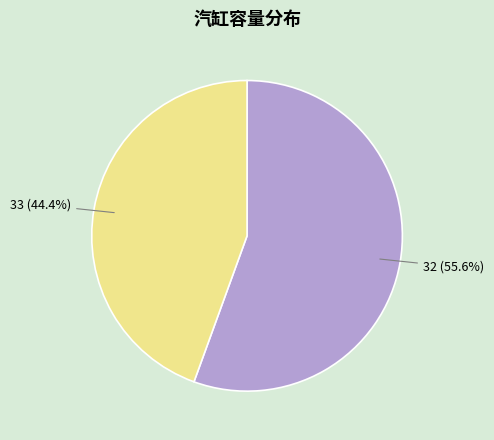

Is there a majority slice in this chart?

Yes